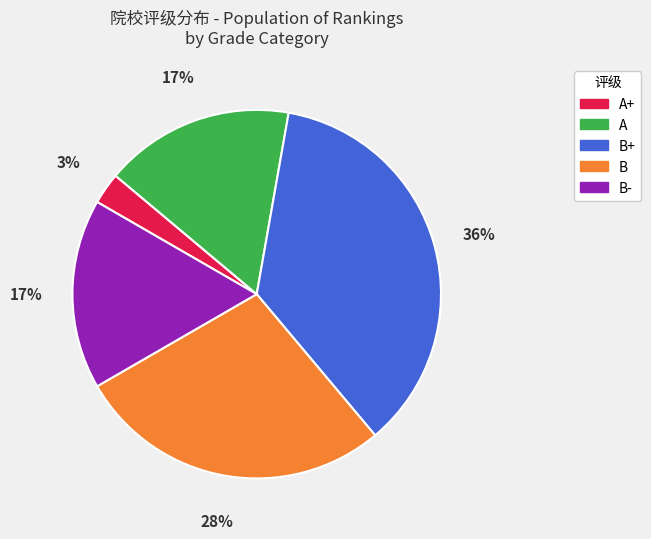

Do A and A+ together represent more than half of the pie?

No